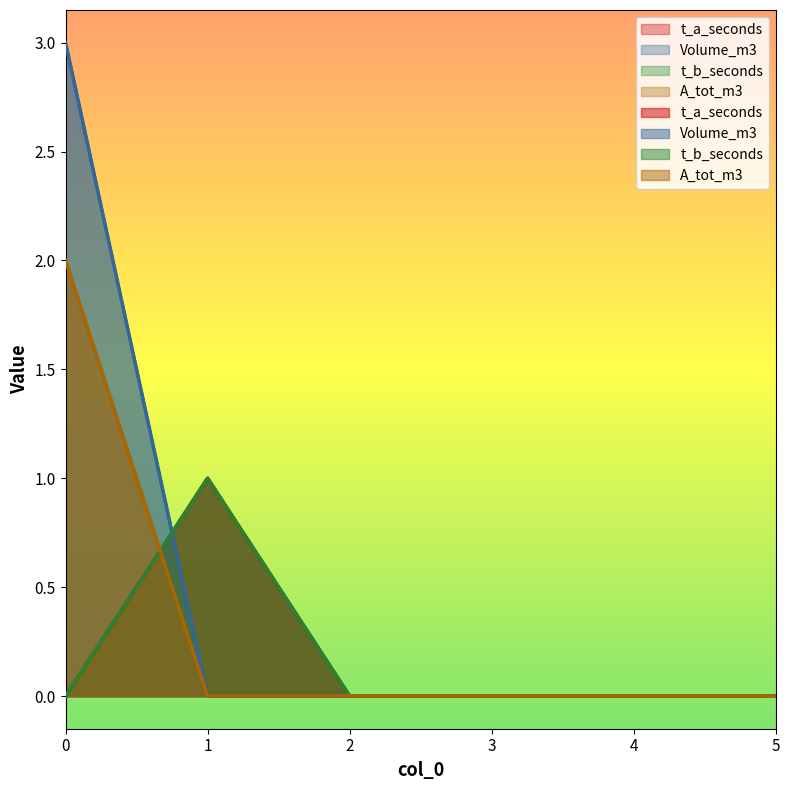

How many series are shown in this chart?

4